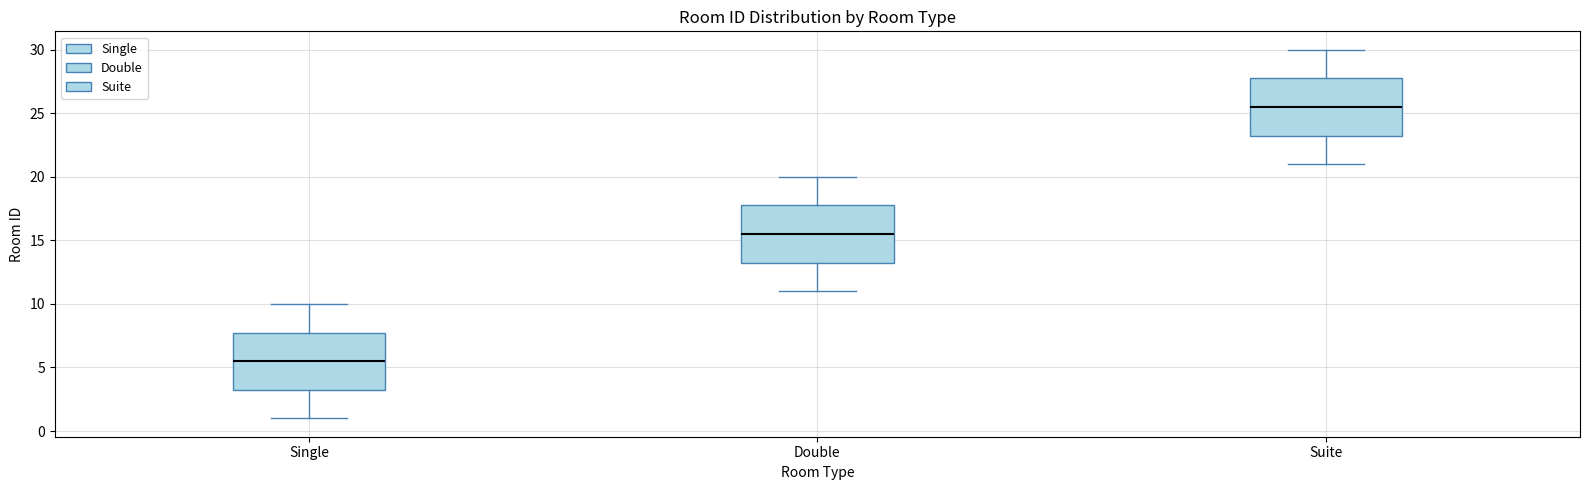

Reading left to right, transcribe this box plot: for each box, give where its median line is, the range the box spans, and where its two whiskers end, as read against the y-axis. The values are not printed on the chart, so give them approximately, as read against the axis.

Single: median 5.5, box 3.5 to 8.0, whiskers 1.0 to 10.0
Double: median 15.5, box 13.5 to 18.0, whiskers 11.0 to 20.0
Suite: median 25.5, box 23.5 to 28.0, whiskers 21.0 to 30.0